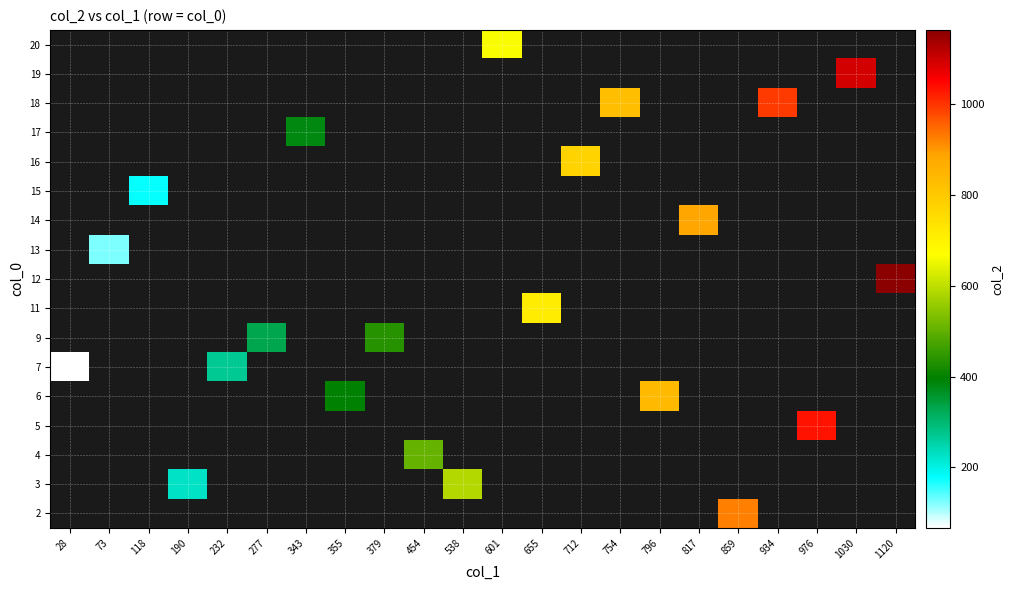

Is the value of 12 at 190 greater than the value of 7 at 118?

No